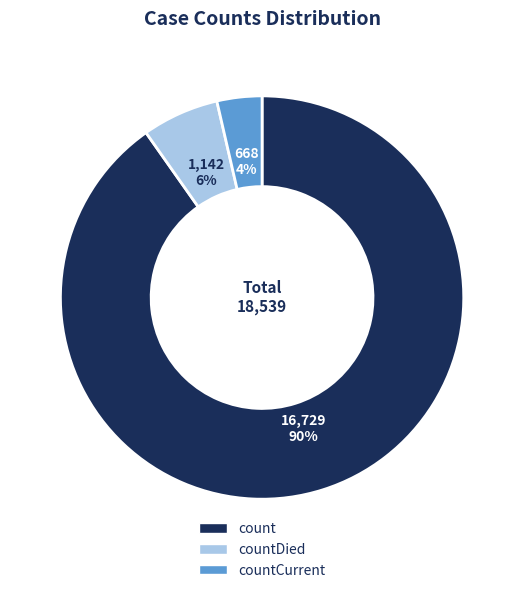

Does any single category account for the majority?

Yes